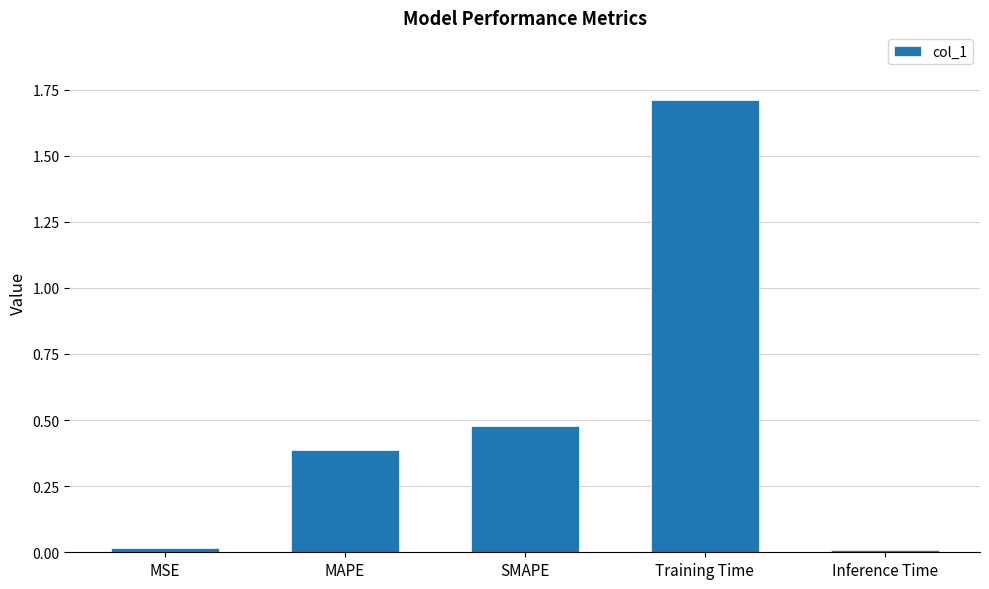

What is the maximum value shown in the chart?

1.7